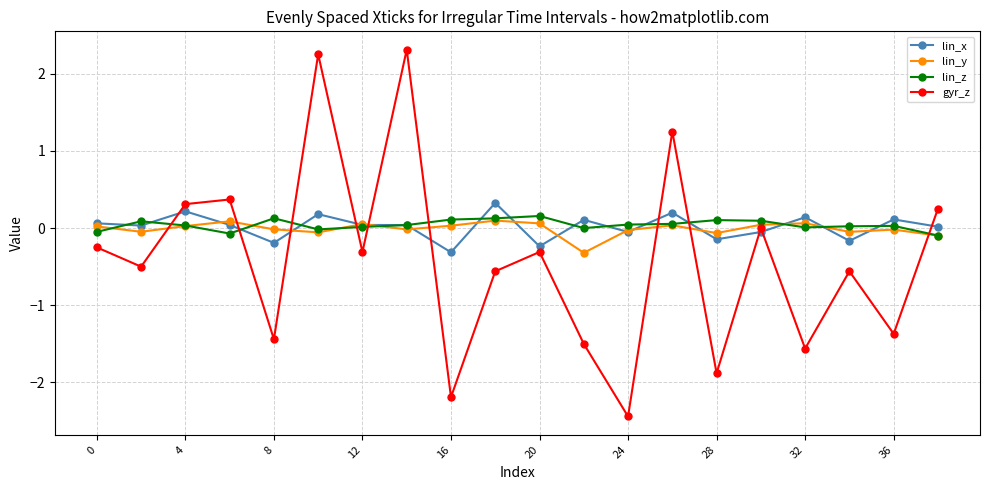

Which series ends up on top after the final intersection of gyr_z and lin_z?

gyr_z